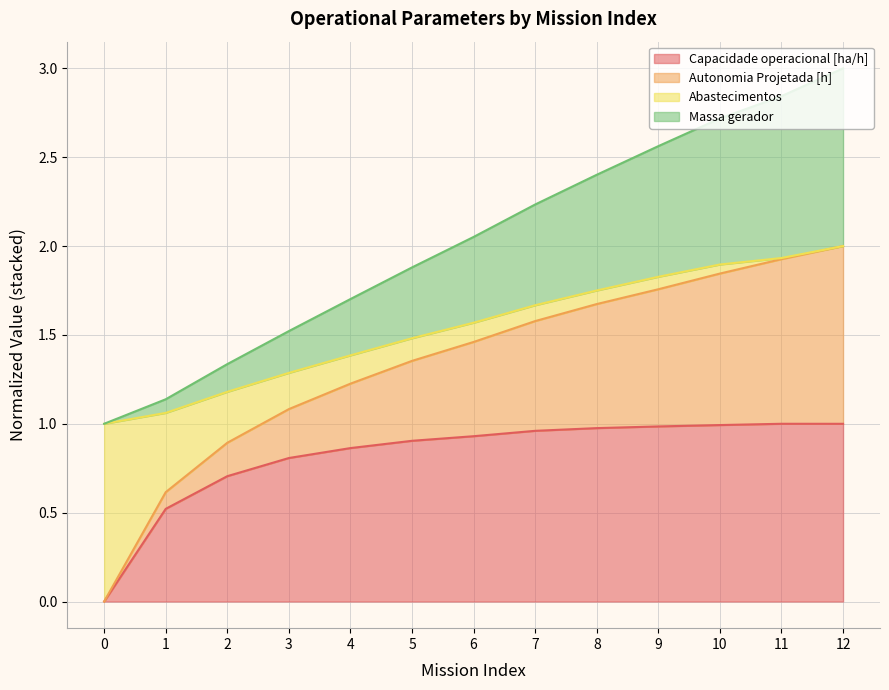

What is the value of the Massa gerador point at the 2nd from the left?

1.1